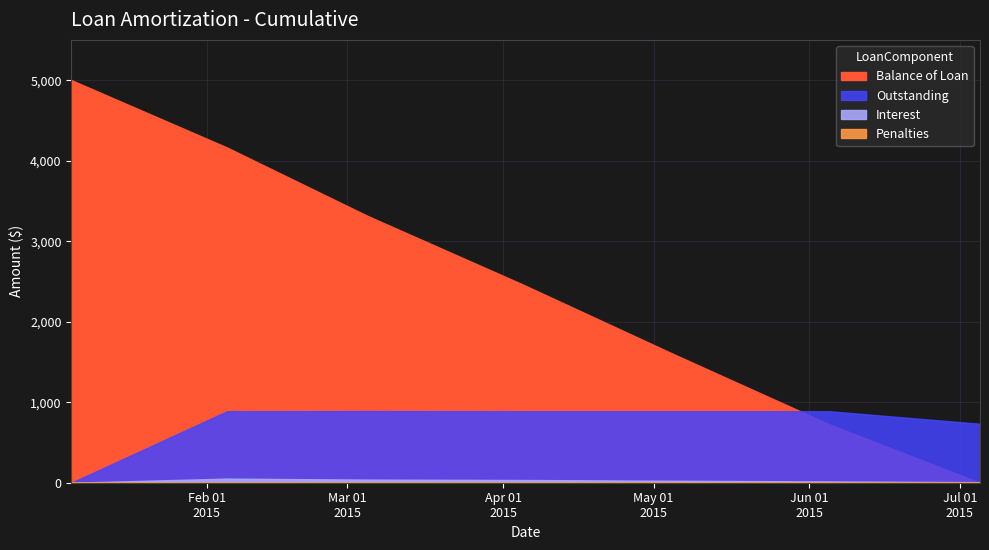

Which series has the largest total across all categories?

Balance of Loan